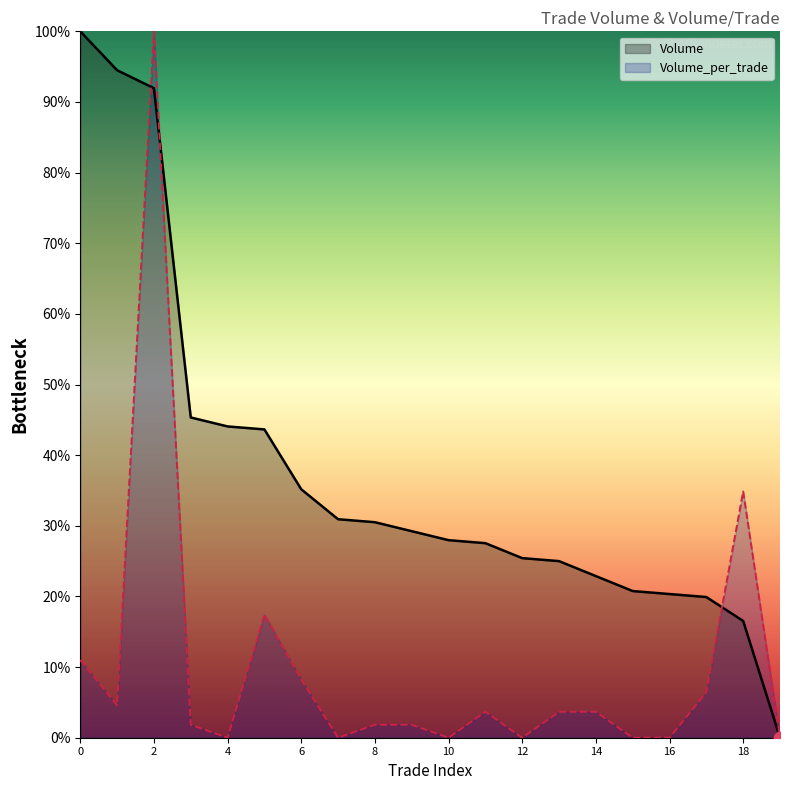

Which series has the widest spread of Y values?

Volume